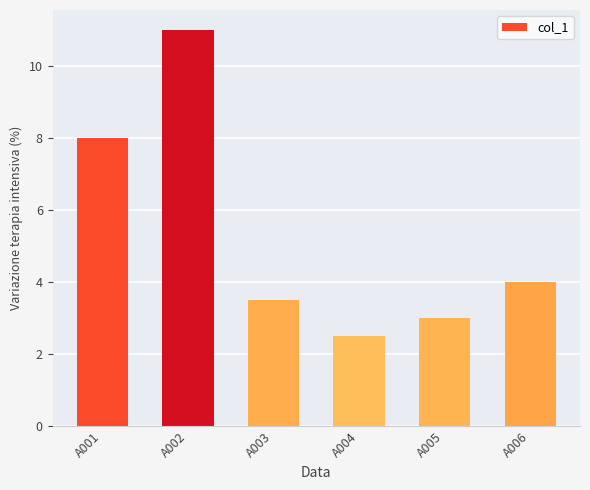

List the labels in order of value, smallest first.

A004, A005, A003, A006, A001, A002